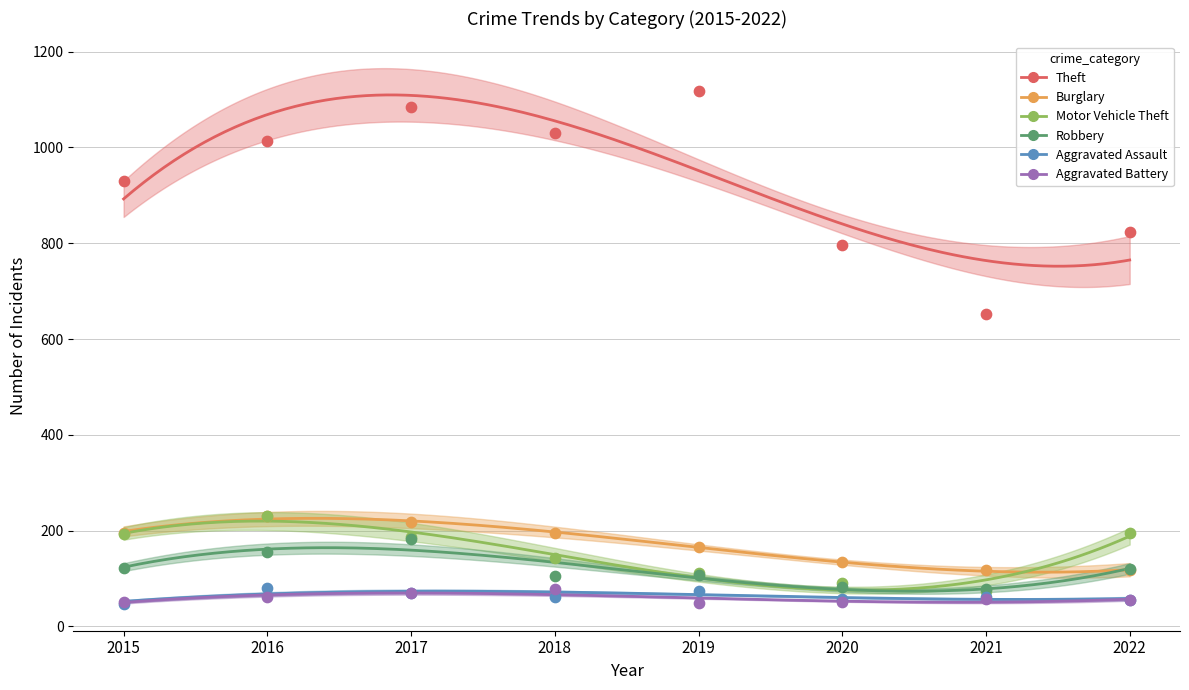

Which series has the largest Y range (max minus min)?

Theft